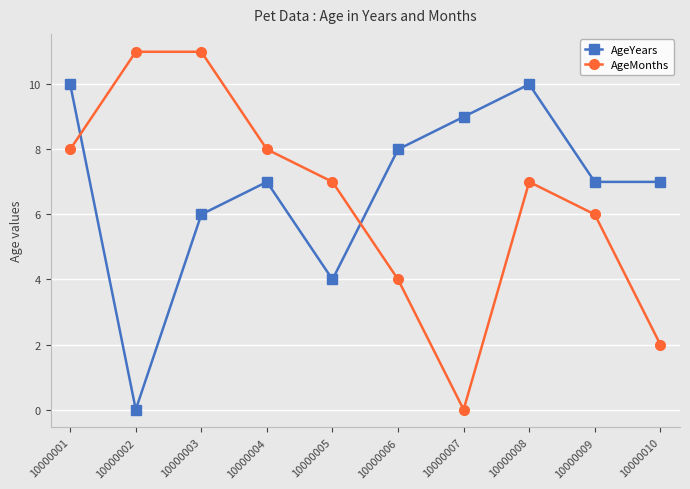

List the series in order of their overall mean, lowest first.

AgeMonths, AgeYears